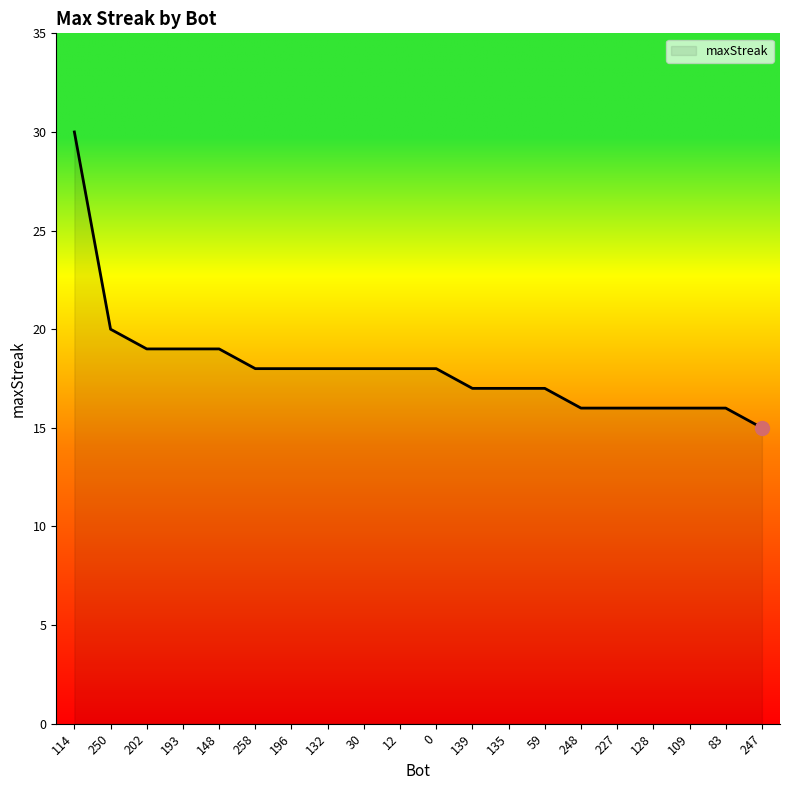

What position from the left is 196?

7